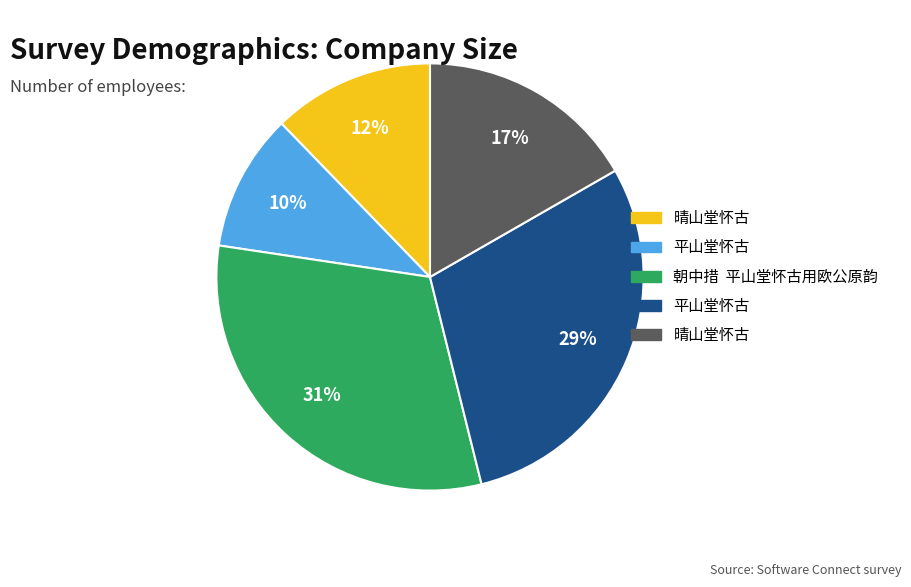

To the nearest percent, what is the average slice percentage?

20%